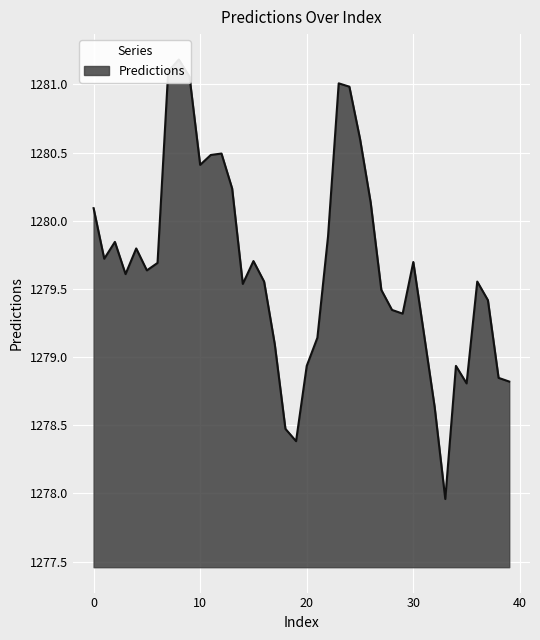

Where is the data nearest to the value 1279?

20